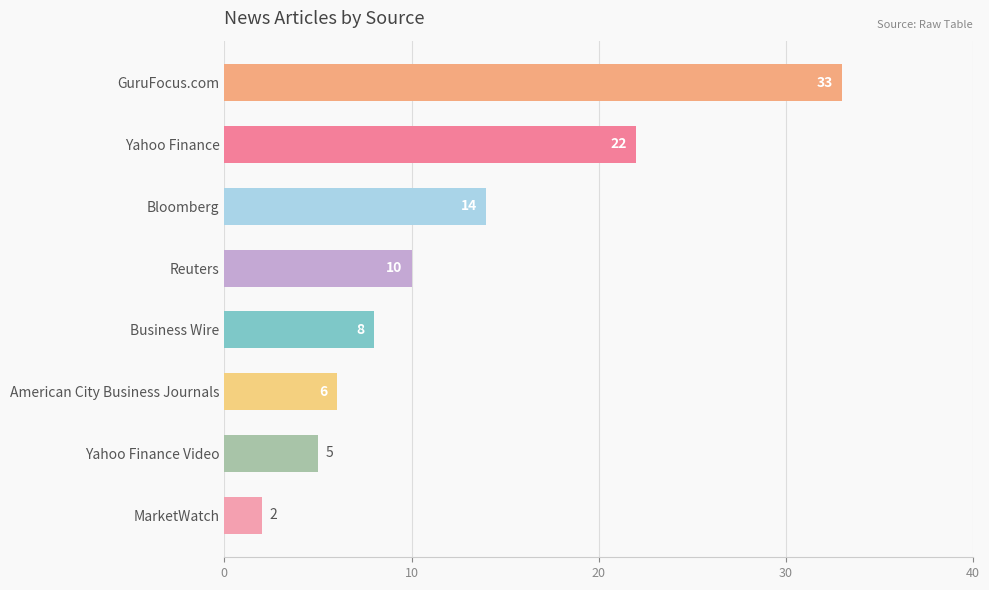

True or false: the data shows 44 at GuruFocus.com.

False